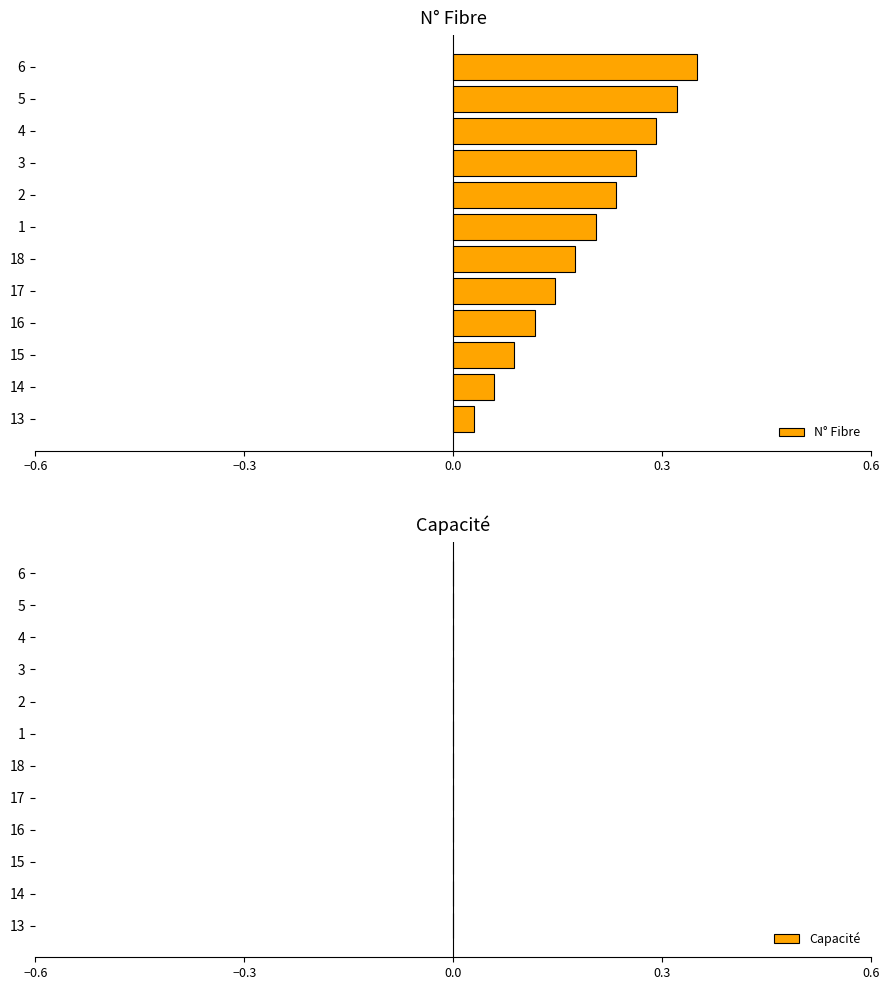

At which category does the chart reach its peak across all series?

6